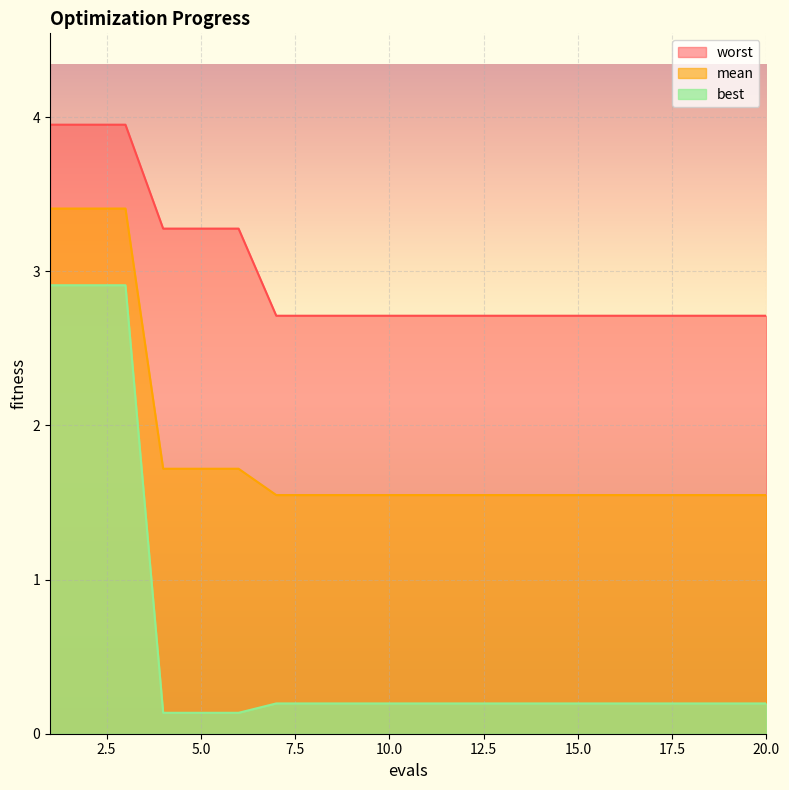

At which category is the sum across all series the highest?

1